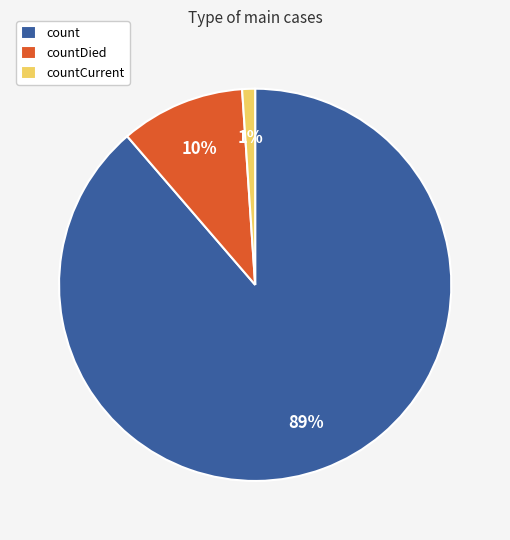

Which category has the smallest portion of the pie?

countCurrent